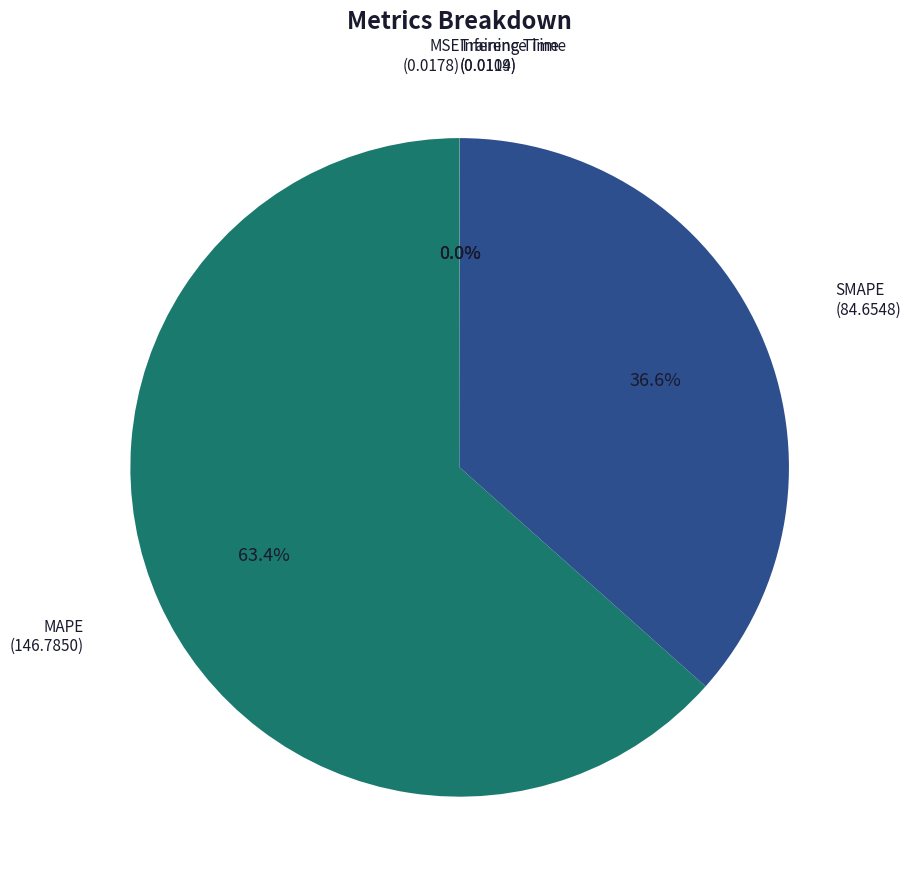

Which category has the smallest portion of the pie?

Training Time